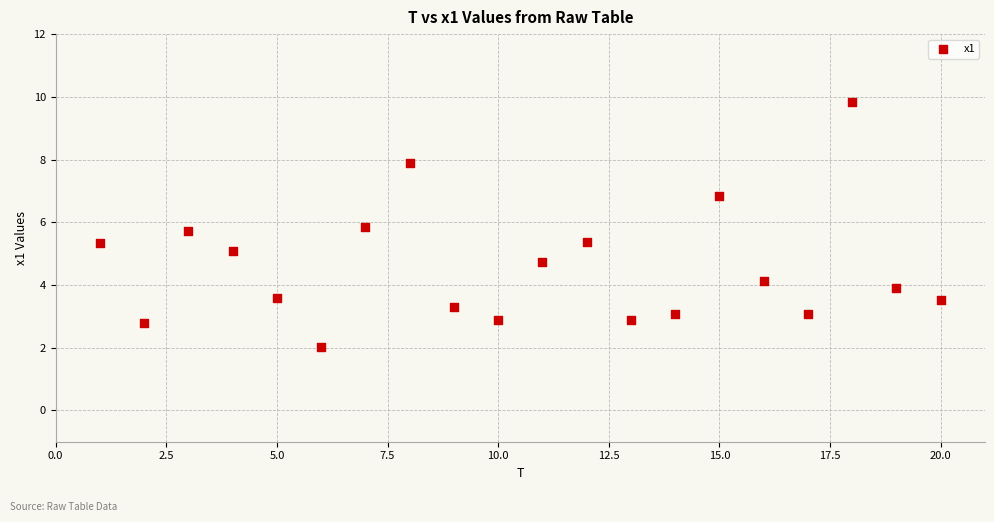

What is the range of Y values (max minus min)?

7.8